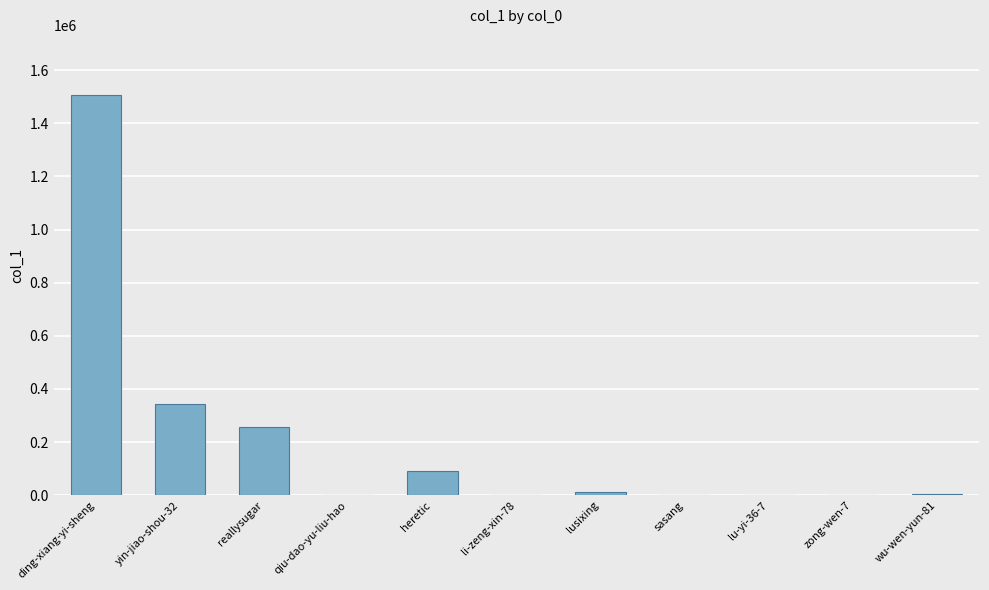

The value at reallysugar is 255792. True or false?

True